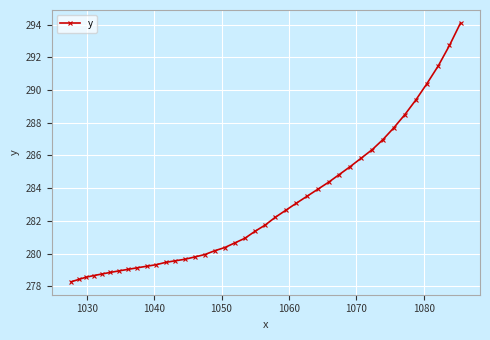

What is the greatest value displayed?

294.1